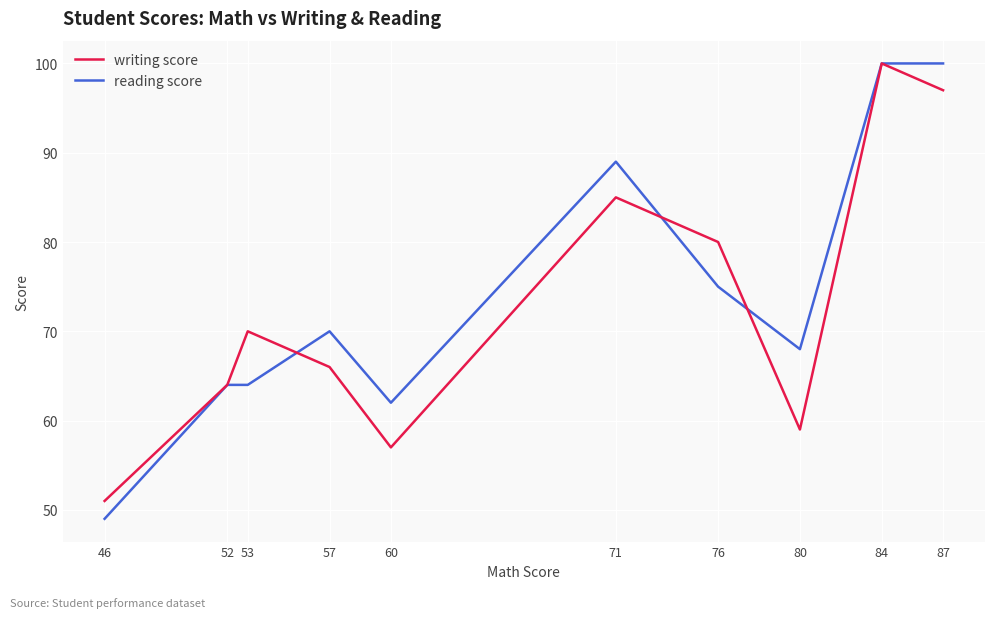

Which series has the largest total across all categories?

reading score